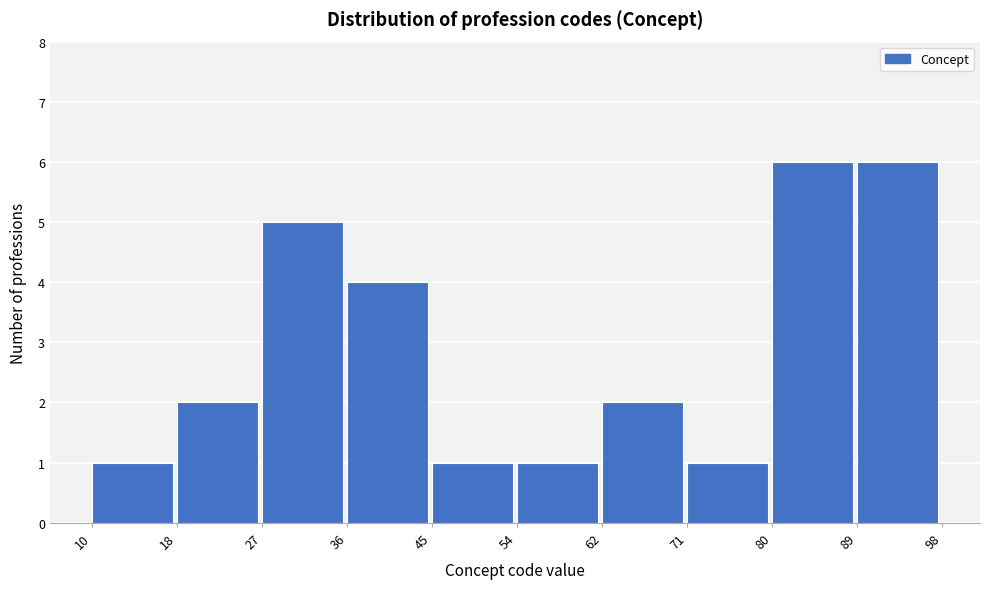

Reading left to right, transcribe this chart: for each bar, give the range it covers on the x-axis and its height. The values are not printed on the chart, so give them approximately, as read against the axis.

10 to 18: 1
18 to 27: 2
27 to 36: 5
36 to 45: 4
45 to 54: 1
54 to 62: 1
62 to 71: 2
71 to 80: 1
80 to 89: 6
89 to 98: 6